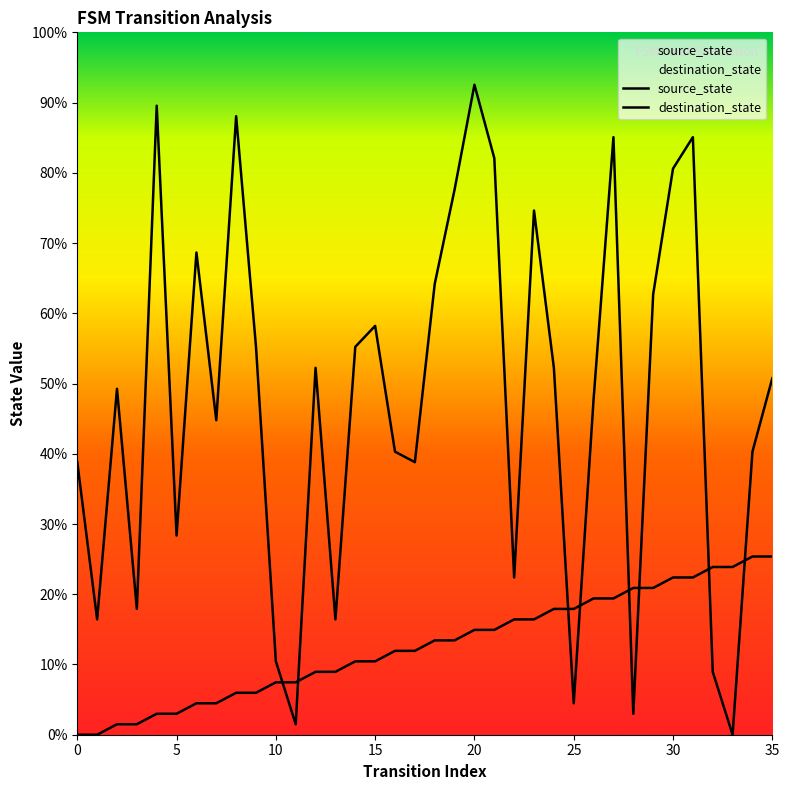

Which series reaches the maximum Y coordinate?

destination_state